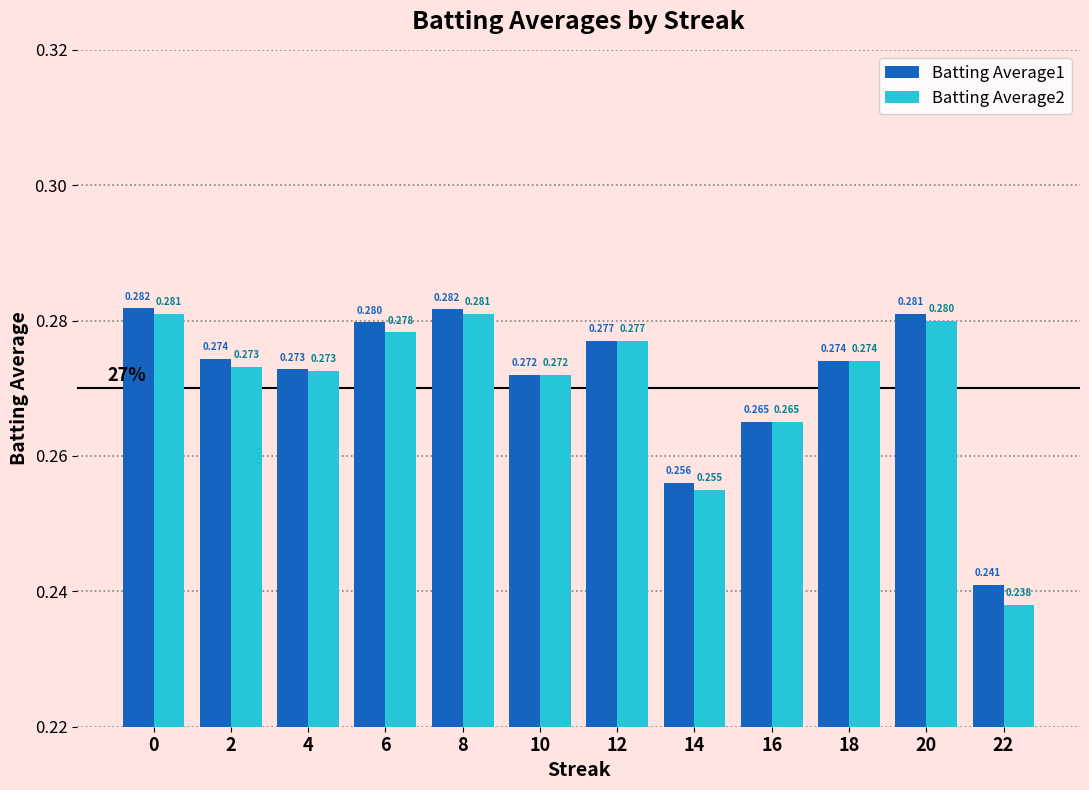

Is the value of Batting Average1 at 18 greater than the value of Batting Average2 at 10?

Yes